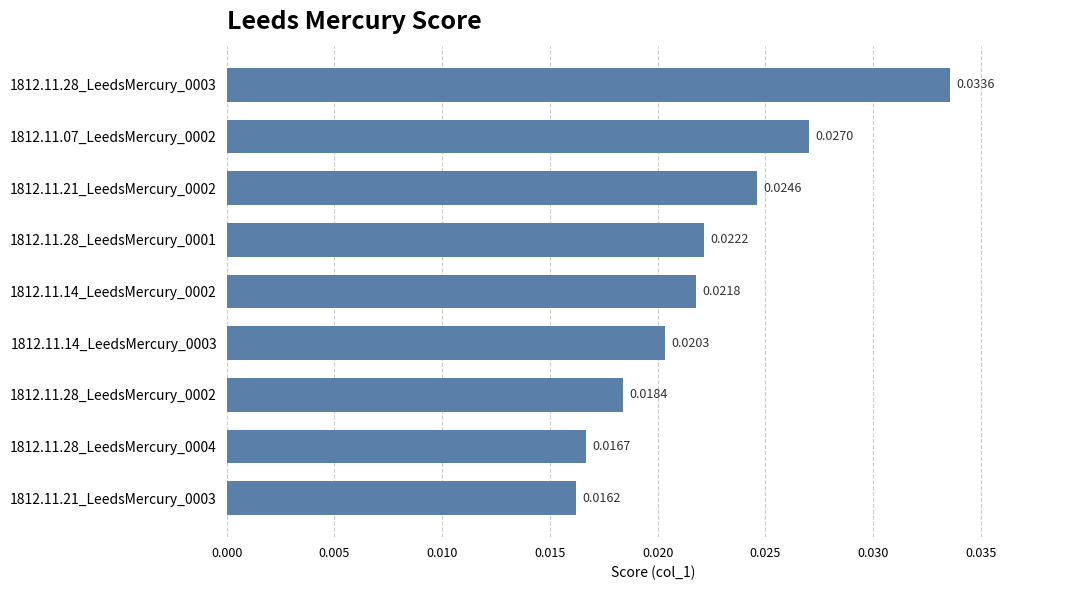

Rank the categories by value from lowest to highest.

1812.11.21_LeedsMercury_0003, 1812.11.28_LeedsMercury_0004, 1812.11.28_LeedsMercury_0002, 1812.11.14_LeedsMercury_0003, 1812.11.14_LeedsMercury_0002, 1812.11.28_LeedsMercury_0001, 1812.11.21_LeedsMercury_0002, 1812.11.07_LeedsMercury_0002, 1812.11.28_LeedsMercury_0003